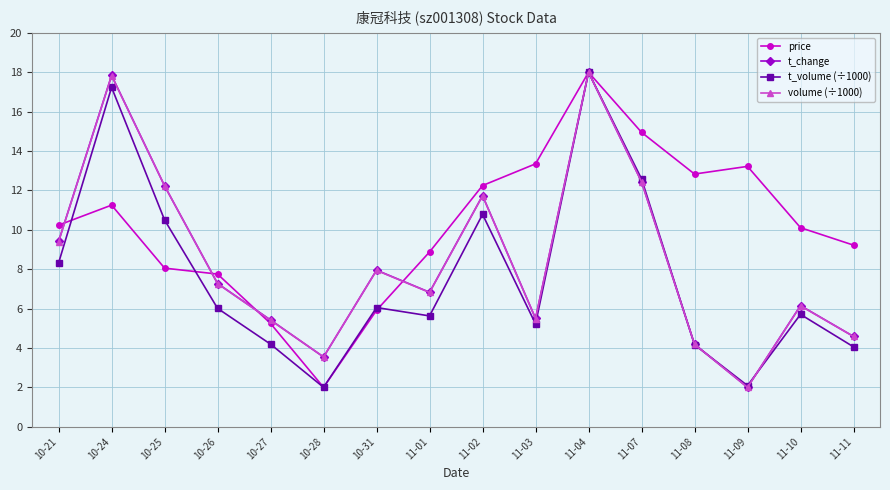

What is the total value across all series at 11-09?

19.3